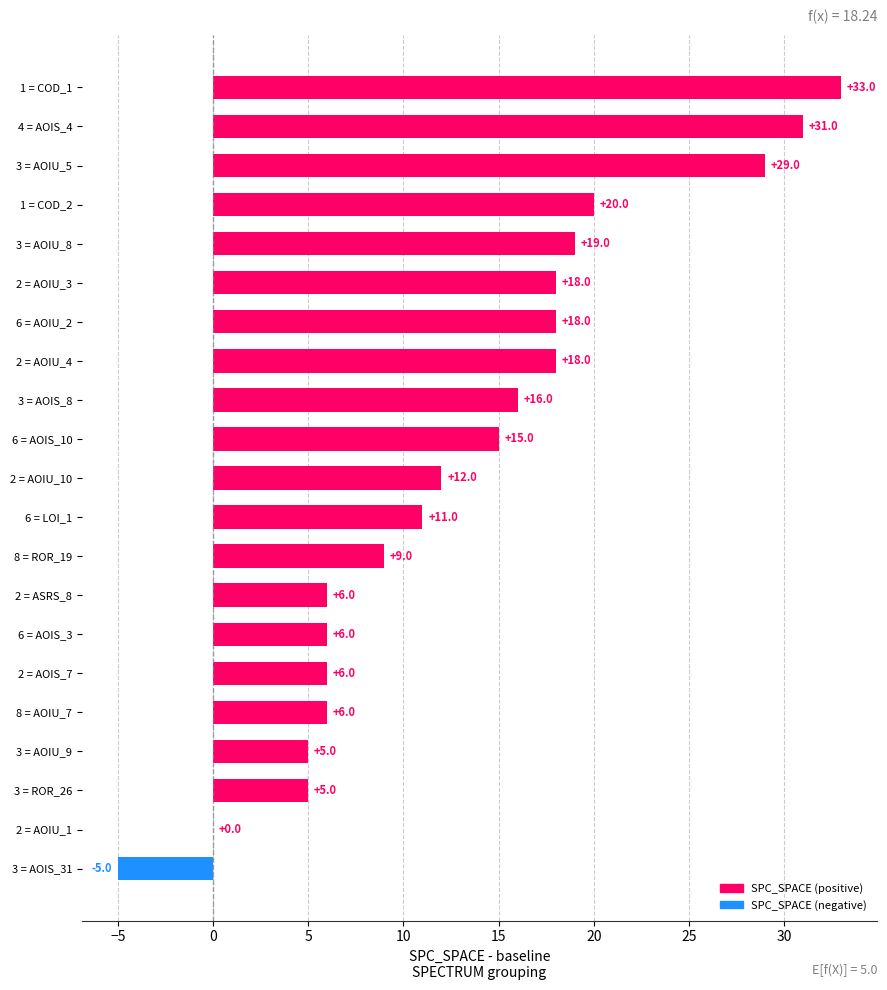

Between 3 = AOIU_8 and 6 = AOIS_3, which is larger?

3 = AOIU_8